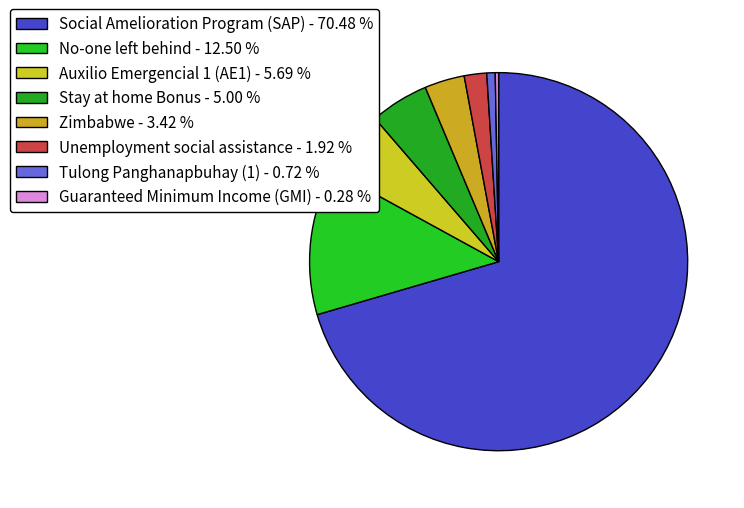

Is Social Amelioration Program (SAP) the majority of the pie?

Yes